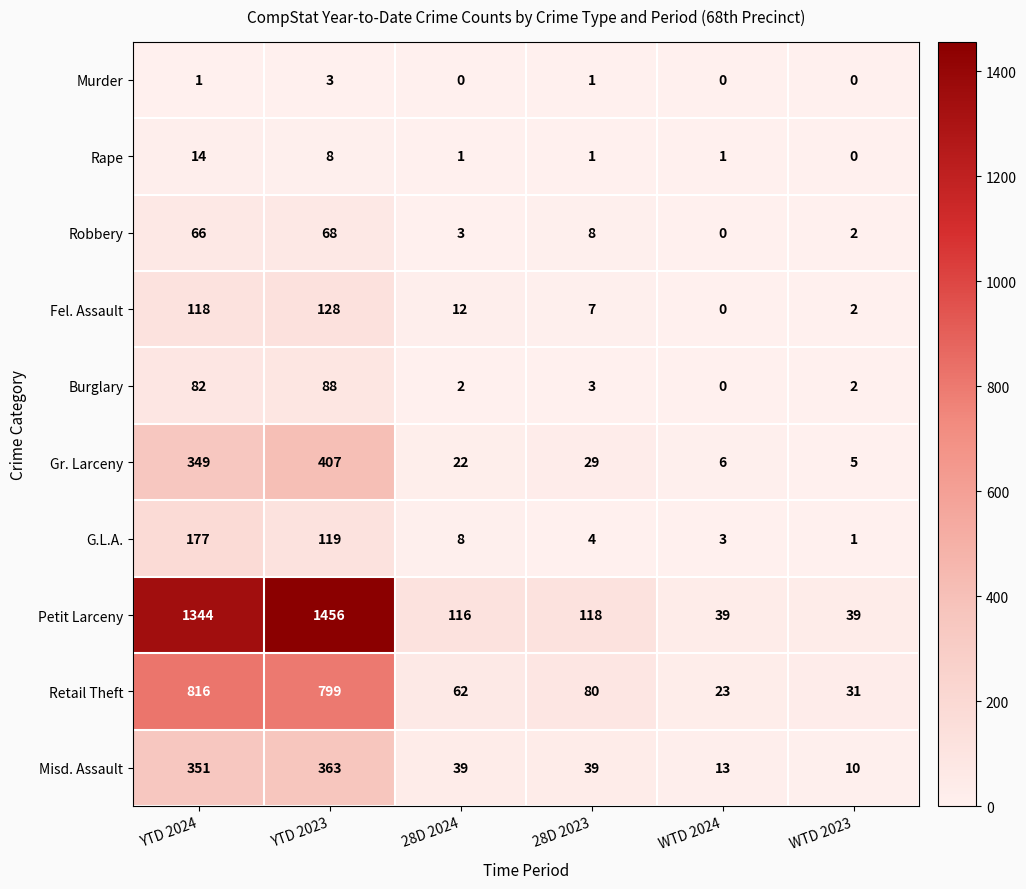

The value of Rape at YTD 2023 is 8. True or false?

True